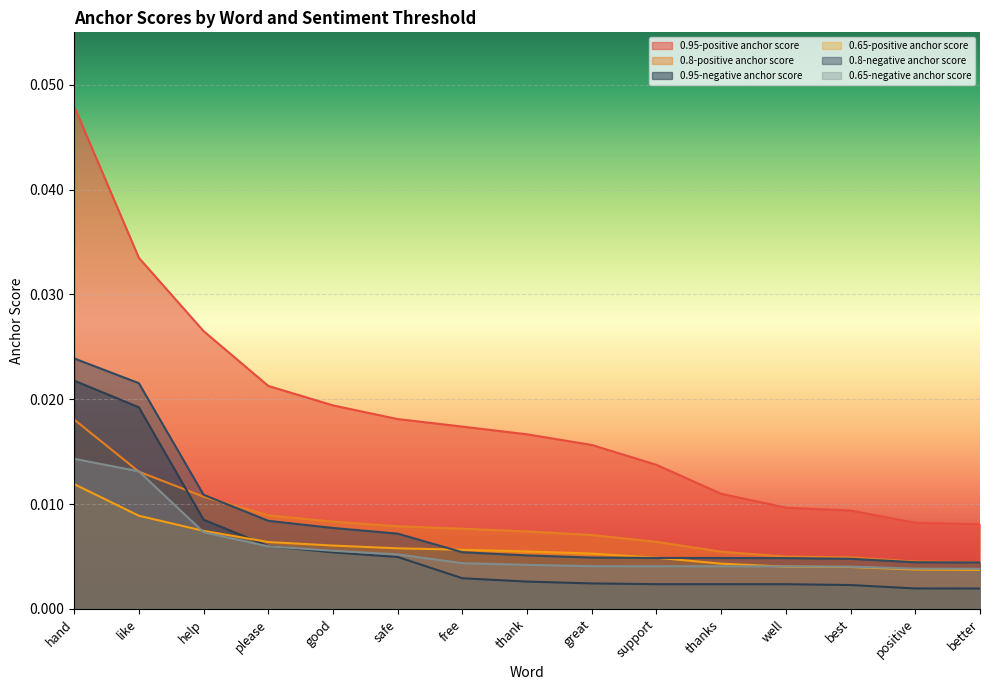

True or false: 0.95-positive anchor score and 0.8-negative anchor score cross at least once.

False